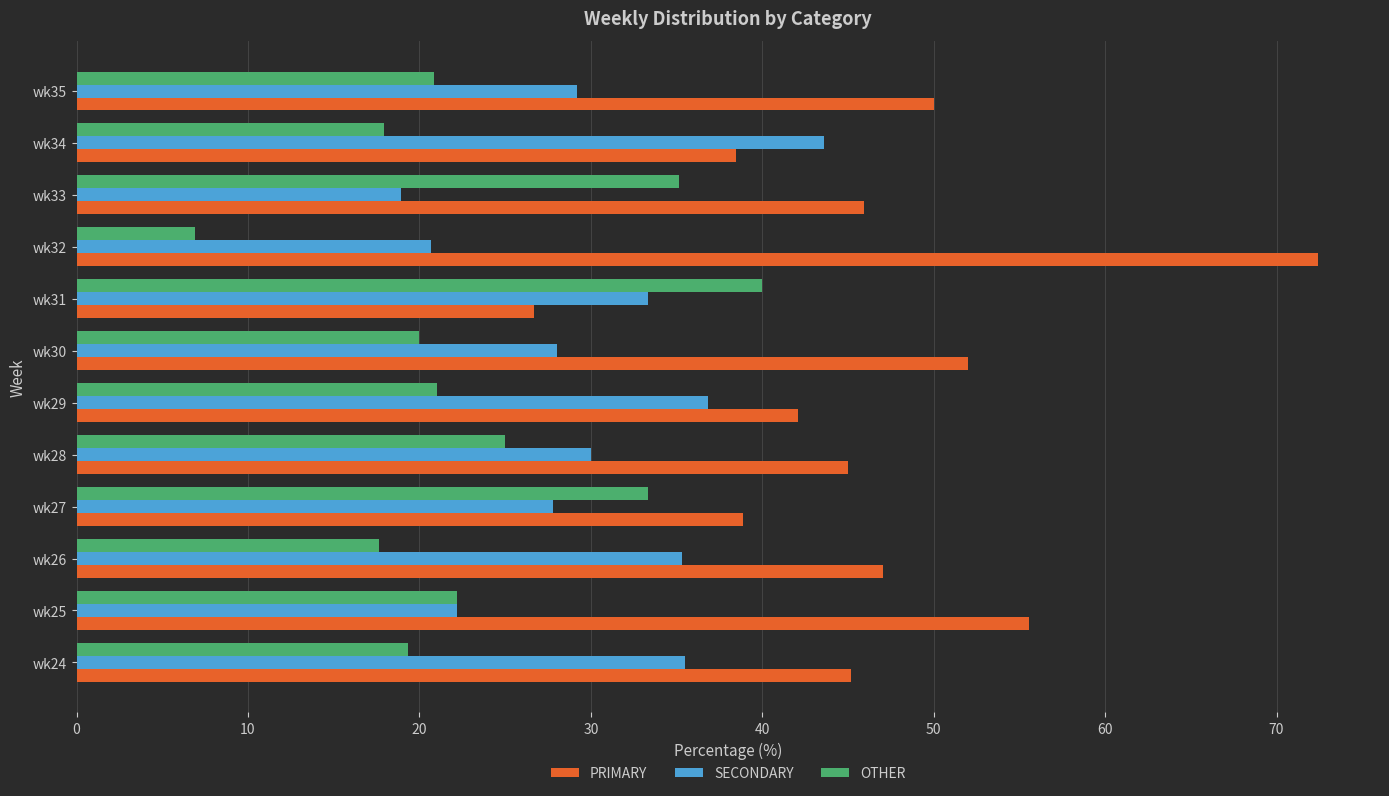

How many data points does each series have?

12